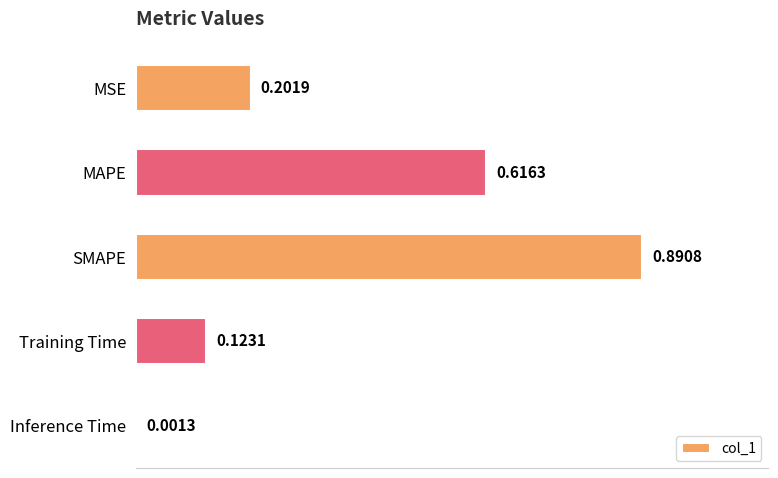

What is the sum of all values?

1.8